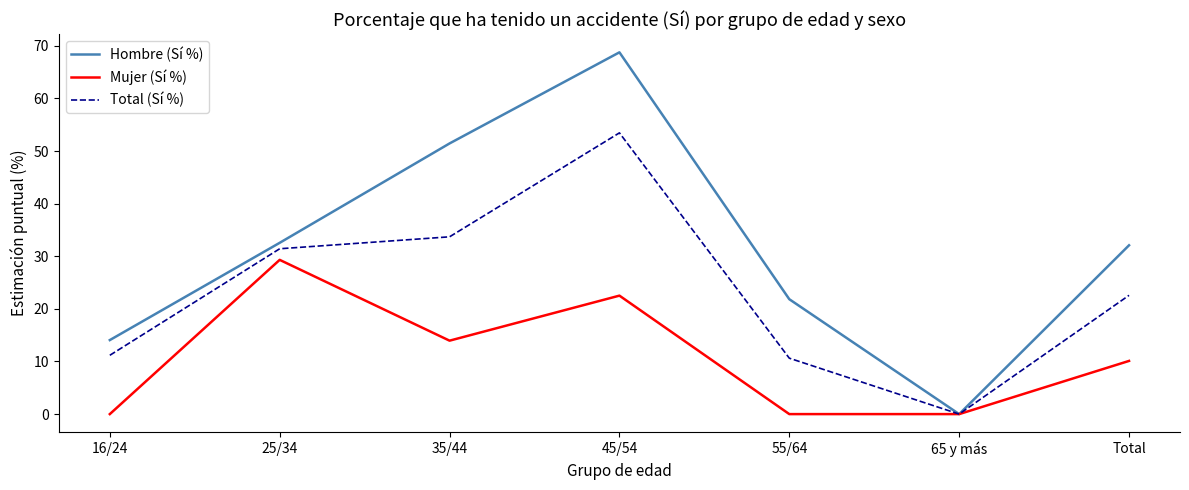

How many interior local valleys does the Total (Sí %) series have?

1